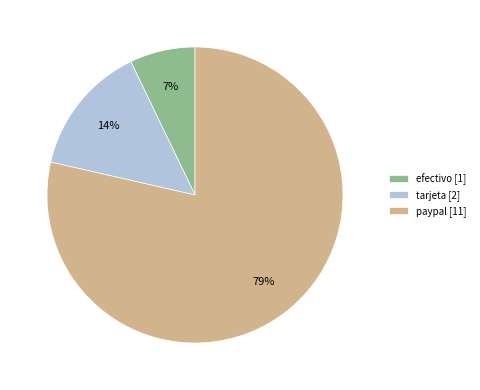

Between tarjeta and paypal, which is larger?

paypal